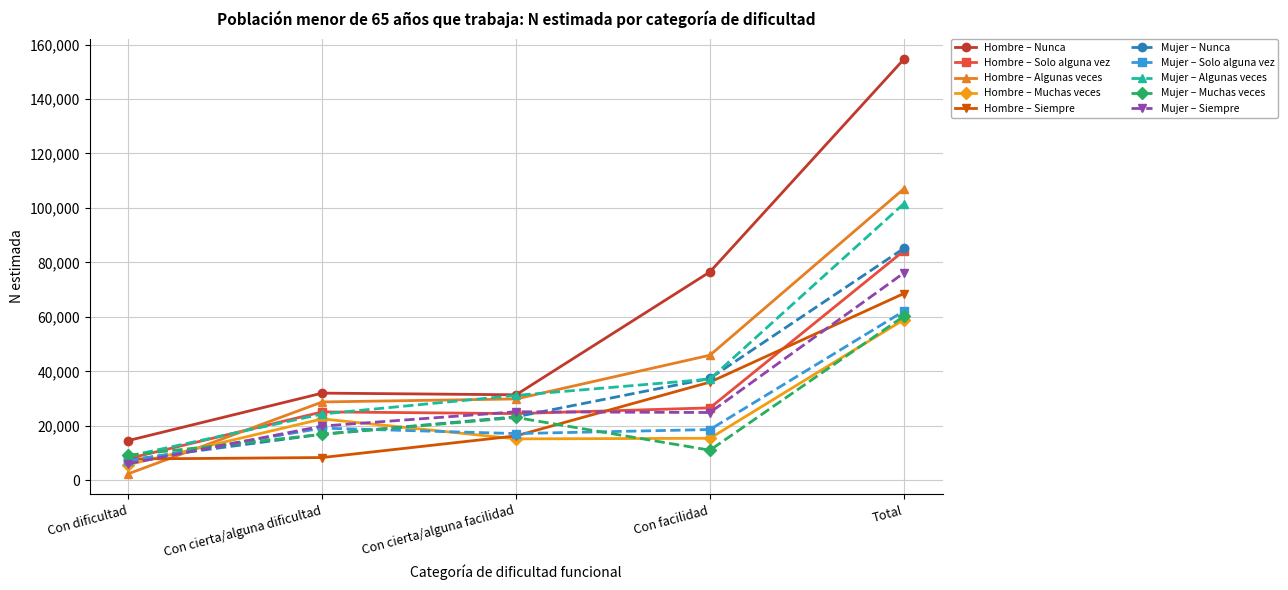

At which category is the sum across all series the highest?

Total